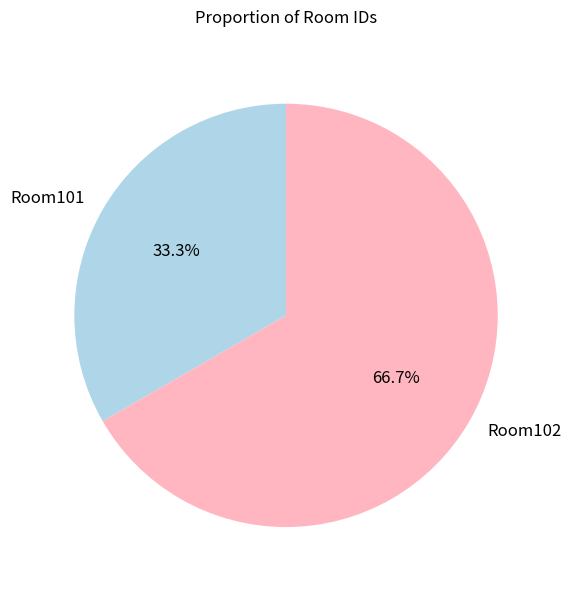

Which category has the biggest portion of the pie?

Room102